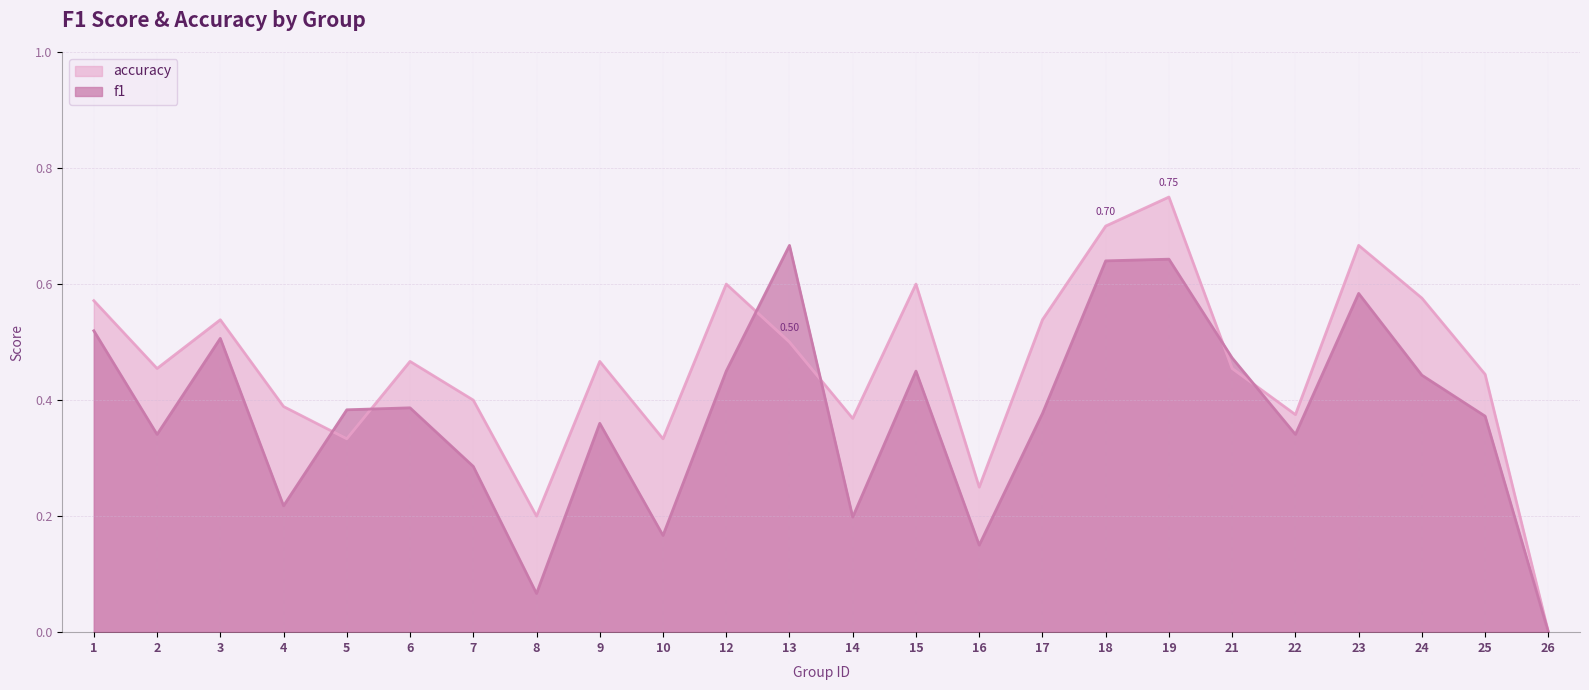

What is the maximum value for accuracy?

0.8